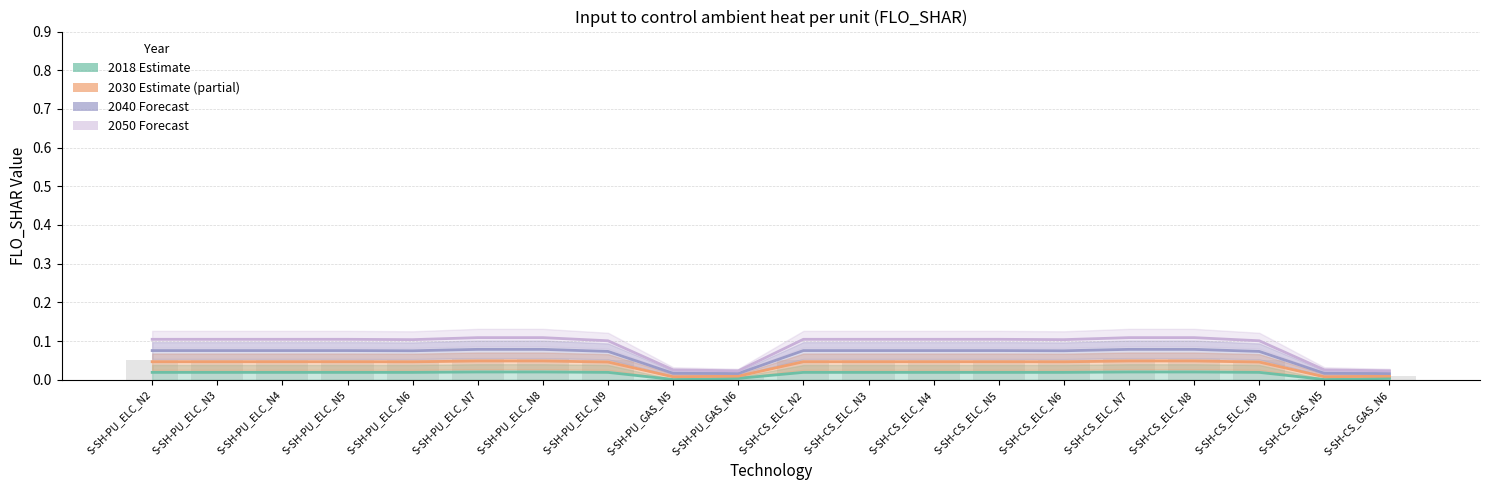

Which series has the largest total across all categories?

2050 (Forecast)